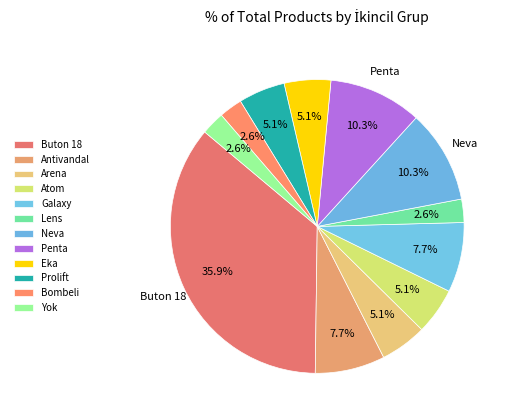

Which has a higher value, Buton 18 or Atom?

Buton 18